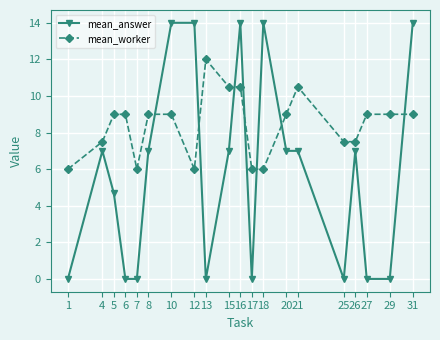

What is the value of the mean_answer point at the 7th from the left?

14.0